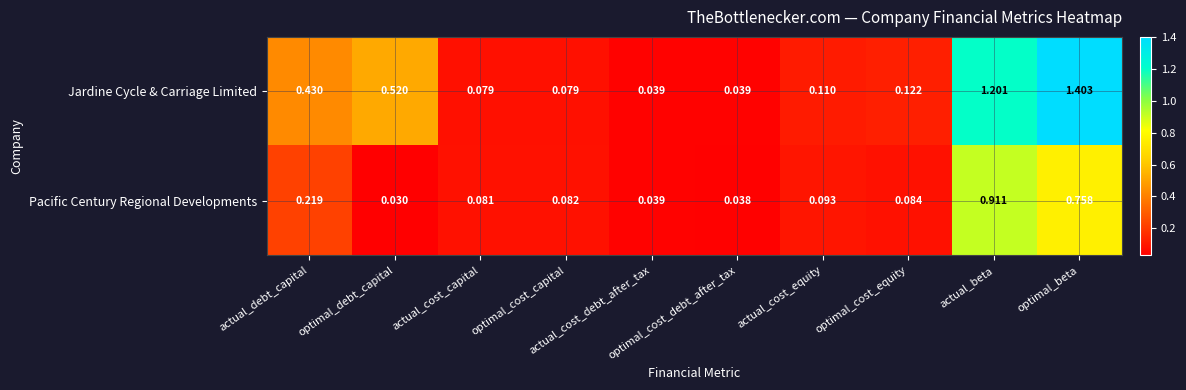

At which category is the sum across all series the highest?

optimal_beta